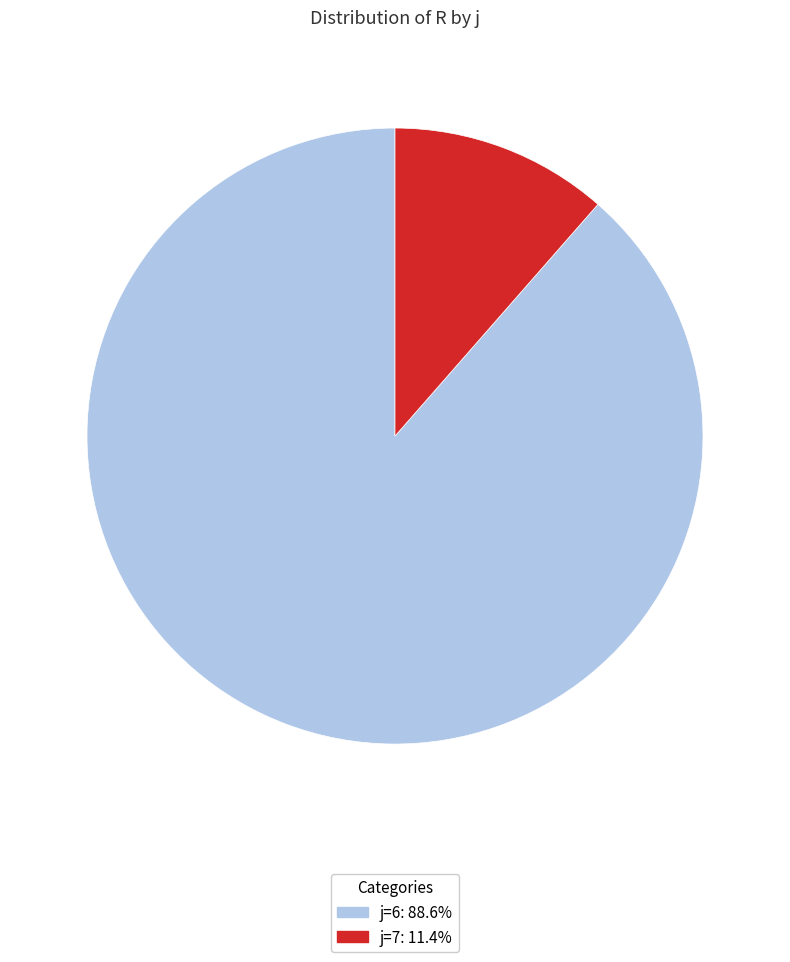

Rank the categories by value from highest to lowest.

j=6, j=7